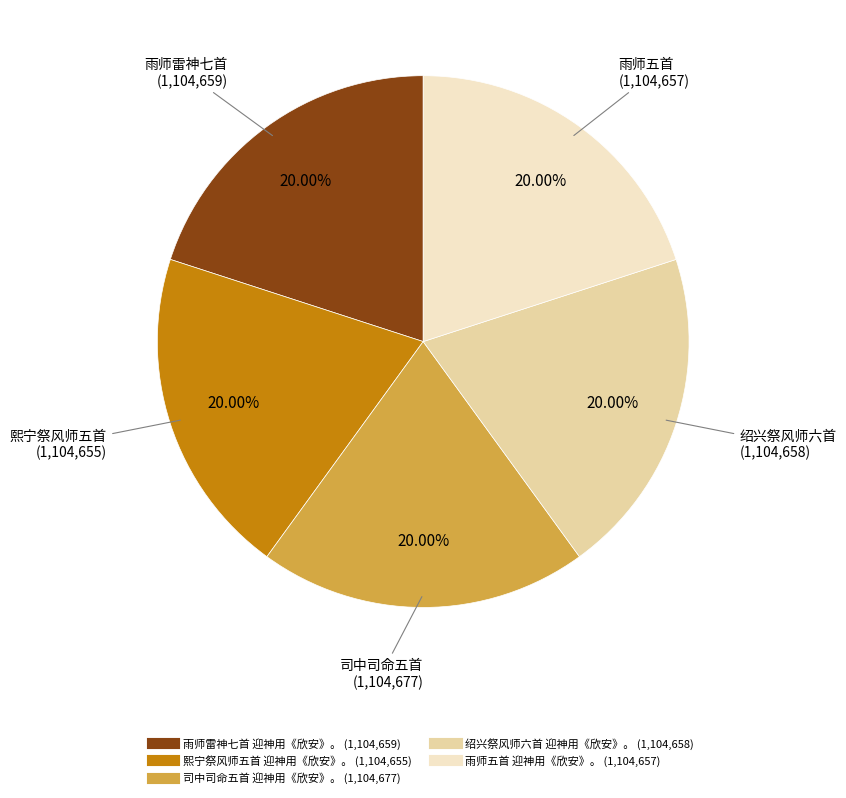

What is the ratio of the value at 司中司命五首 迎神用《欣安》。 to the value at 绍兴祭风师六首 迎神用《欣安》。?

1.0